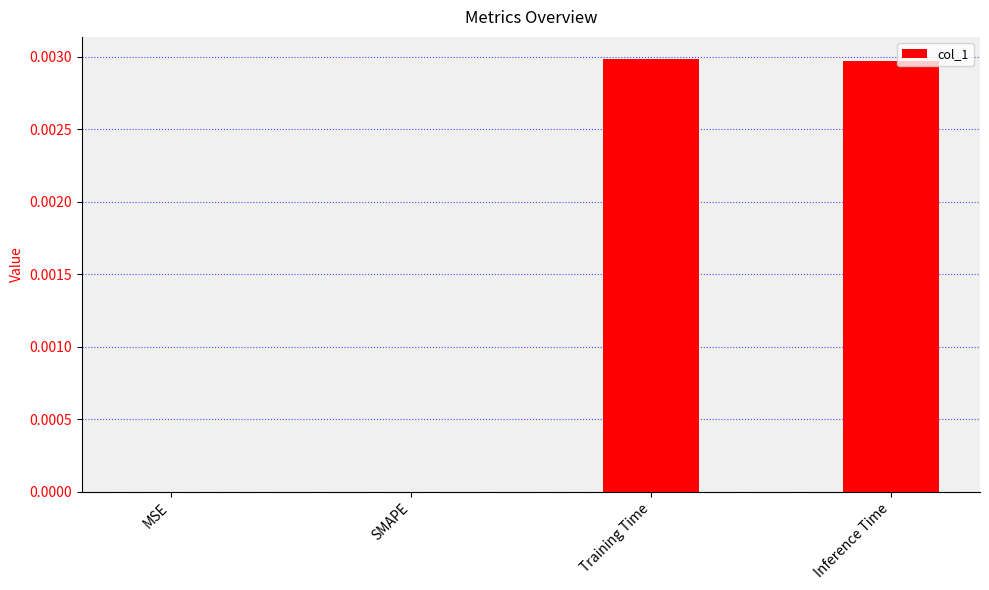

True or false: the data shows 0.0 at Training Time.

True